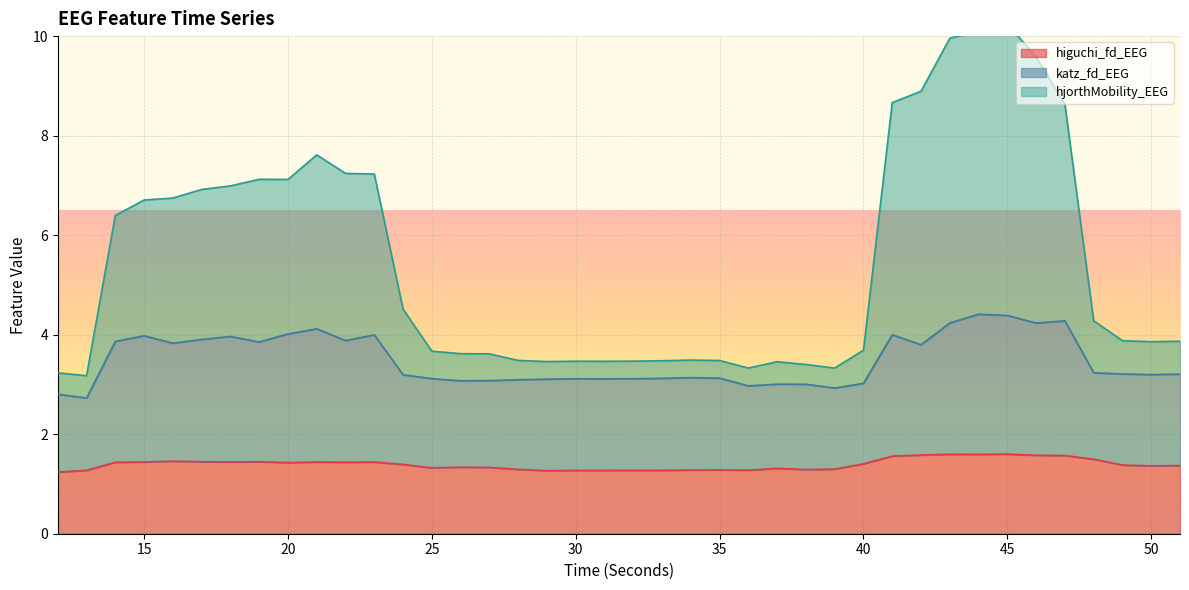

Which series has the largest range (max minus min)?

hjorthMobility_EEG